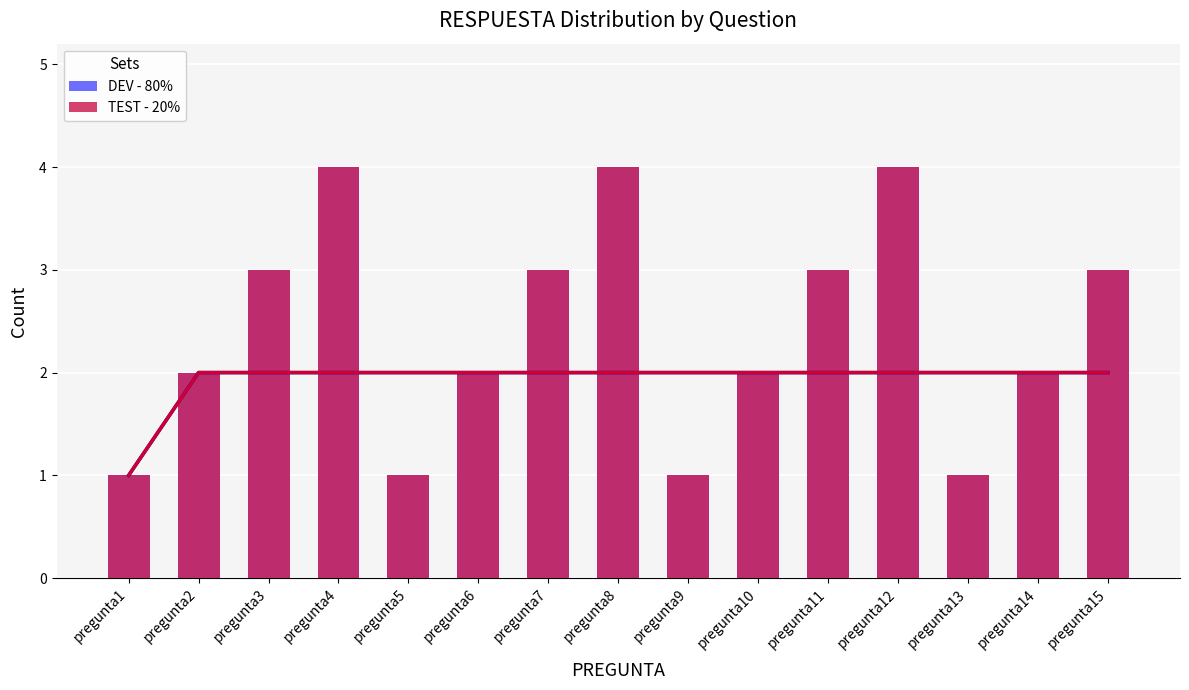

List the series in order of their peak value, lowest first.

DEV - 80%, TEST - 20%